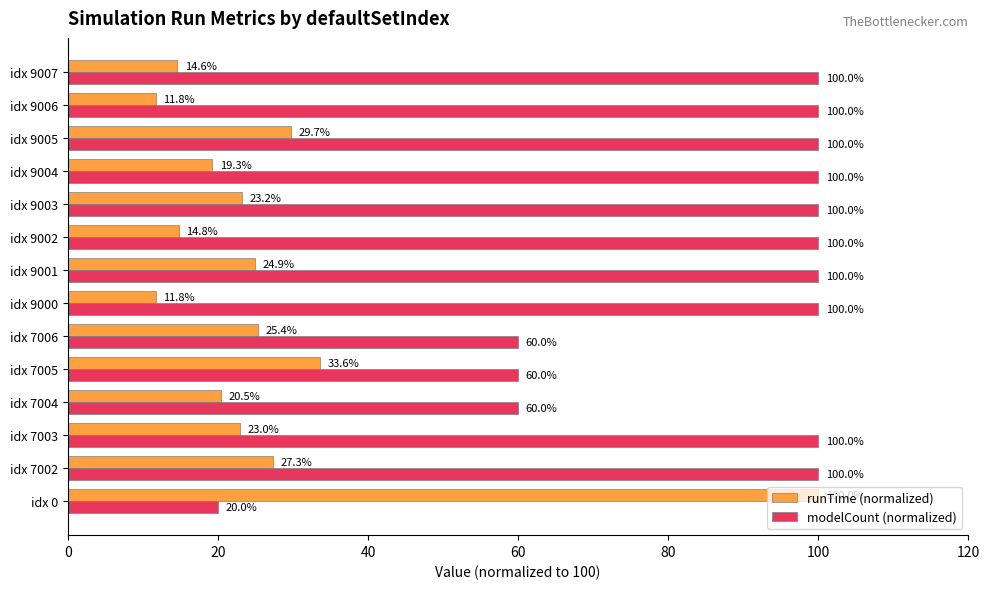

The value of runTime (normalized) at idx 7005 is 60.4. True or false?

False